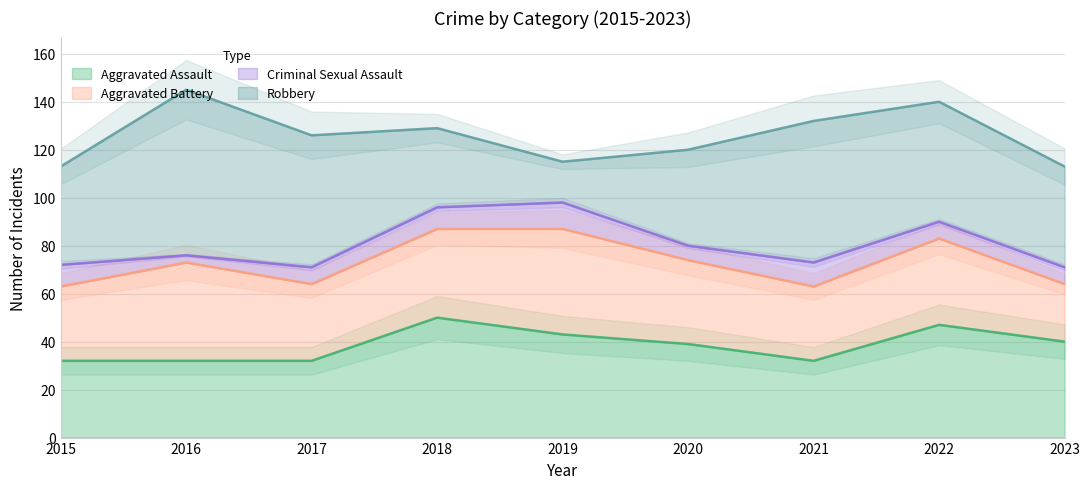

Reading left to right, list all the values displayed in this chart.

Aggravated Assault: 32	32	32	50	43	39	32	47	40
Aggravated Battery: 31	41	32	37	44	35	31	36	24
Criminal Sexual Assault: 9	3	7	9	11	6	10	7	7
Robbery: 41	69	55	33	17	40	59	50	42